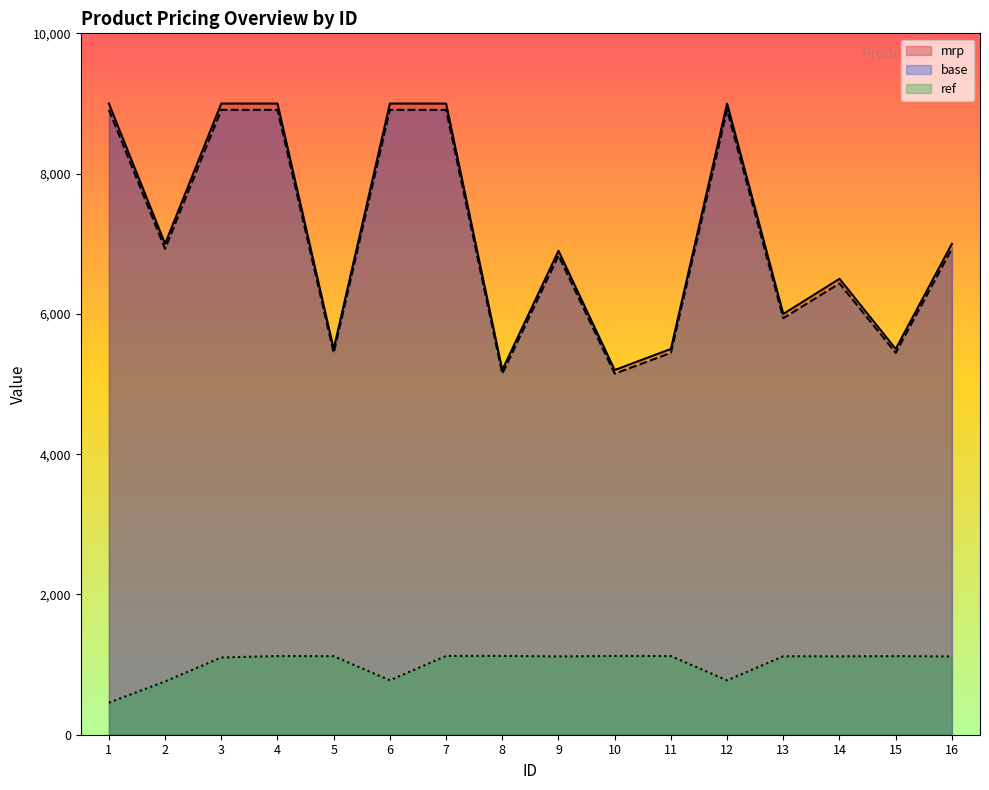

What is the spread (max minus min) of values at 12?

8224